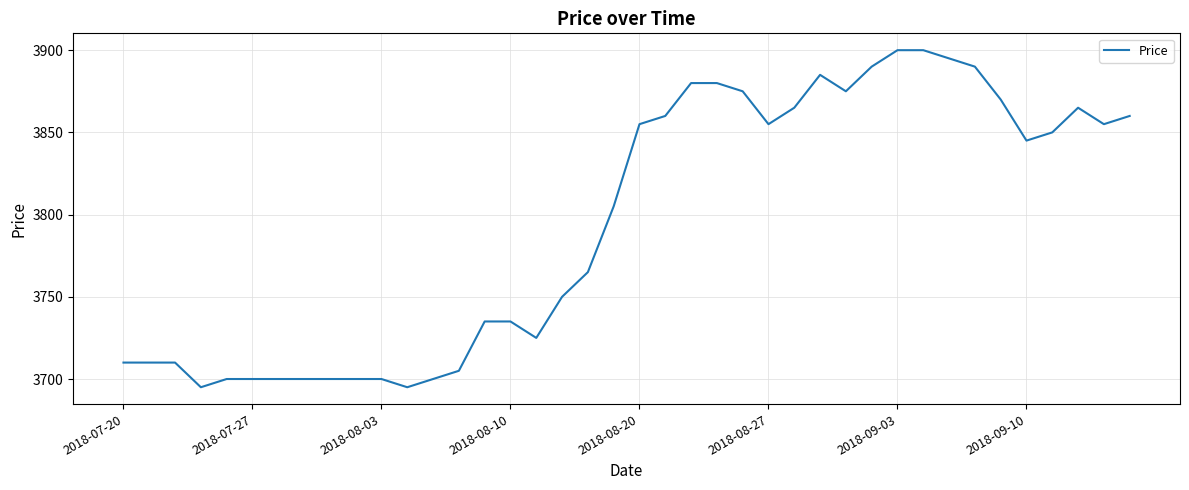

What is the difference between the maximum and minimum values?

205